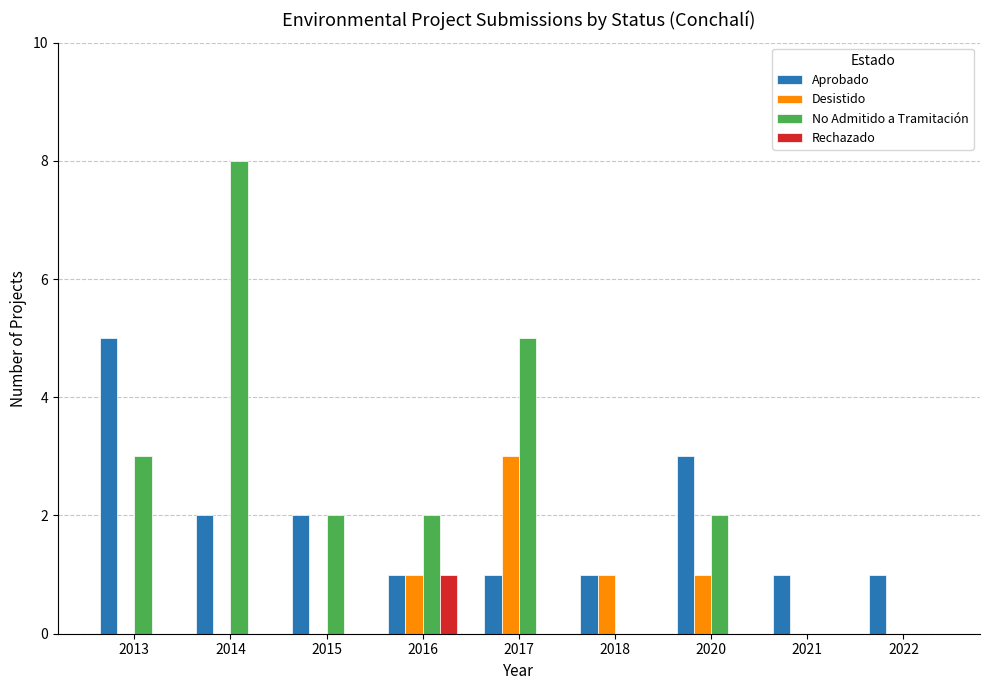

How many categories are shown in the chart?

9